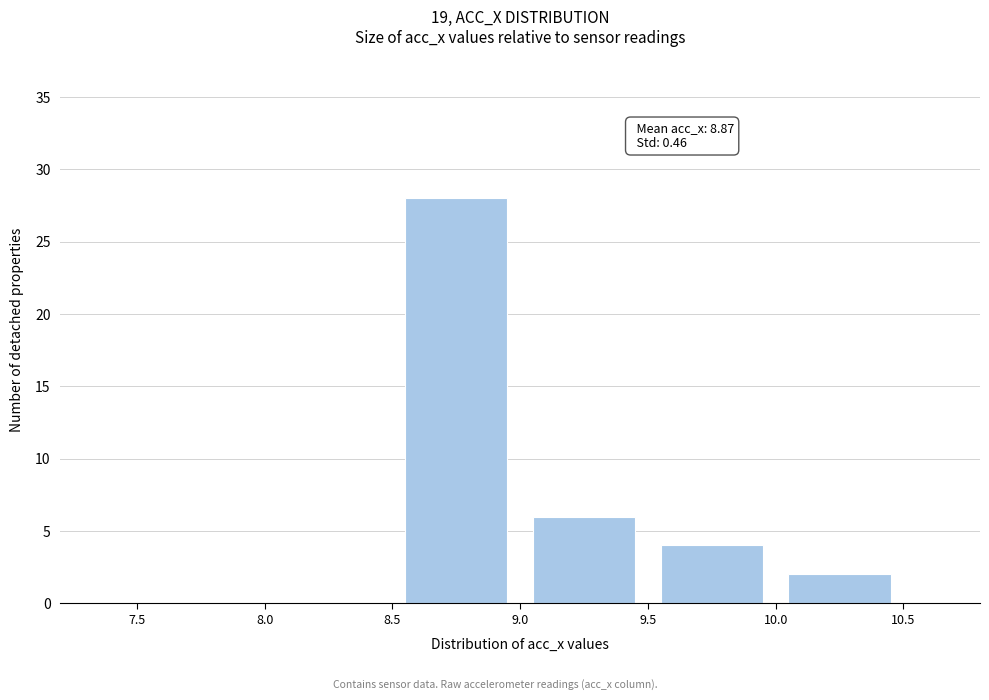

Which range on the x-axis has the tallest bar?

8.5 to 9.0